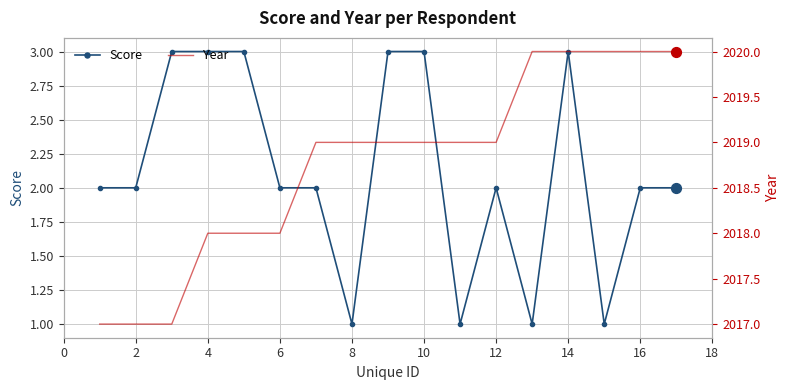

Which series reaches the minimum Y coordinate?

Score